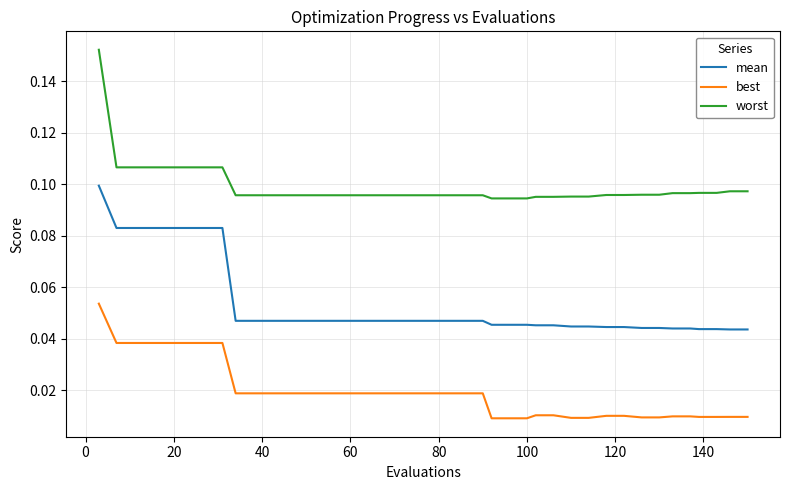

True or false: worst and mean cross at least once.

False